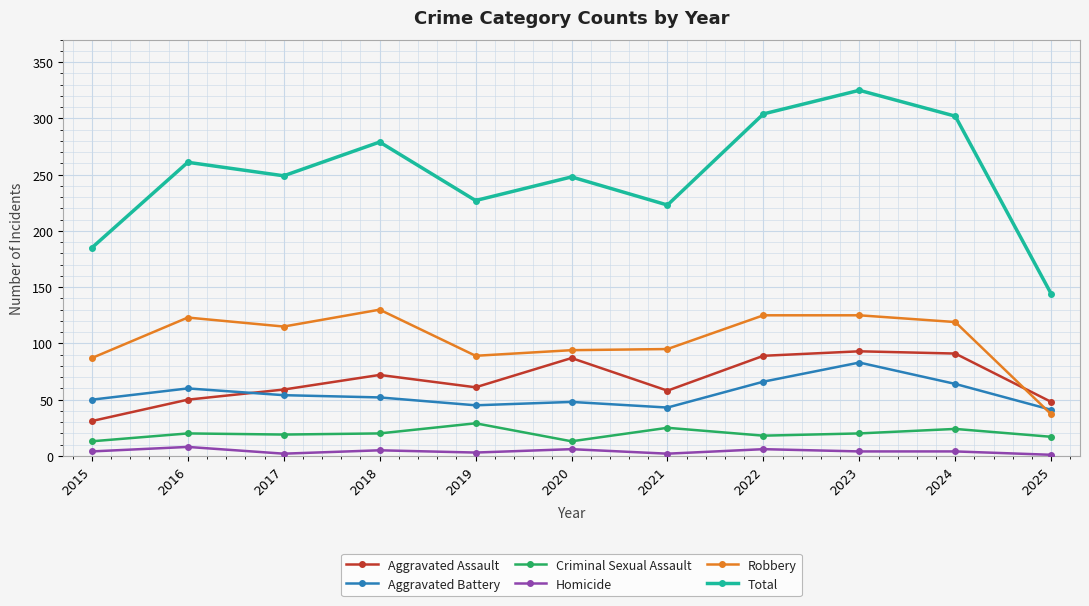

Which series has the widest spread of values?

Total